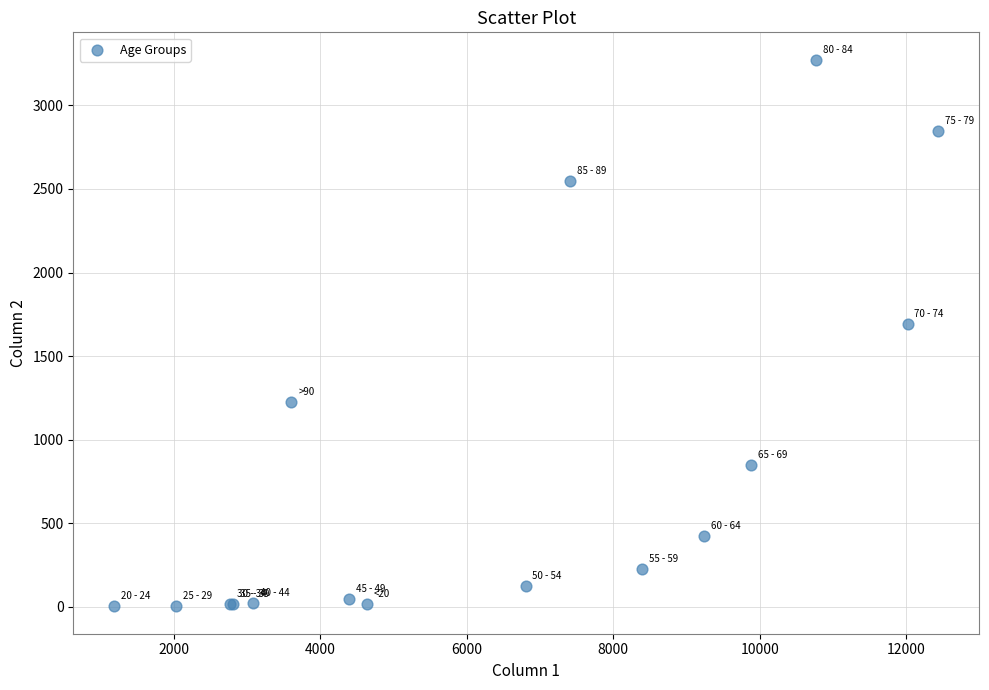

What Y value in the scatter plot is closest to 1638?

1690